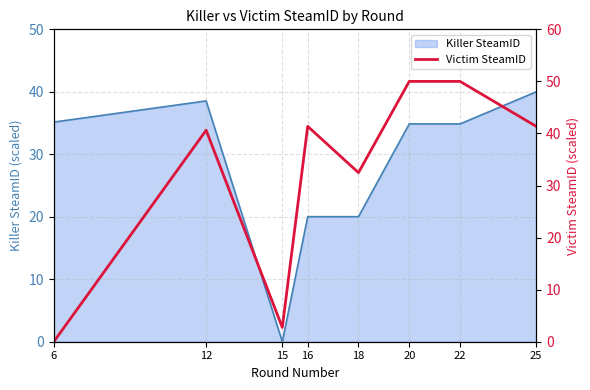

Reading left to right, list all the values displayed in this chart.

6=0.0	12=40.6	15=2.7	16=41.4	18=32.5	20=50.0	22=50.0	25=41.4